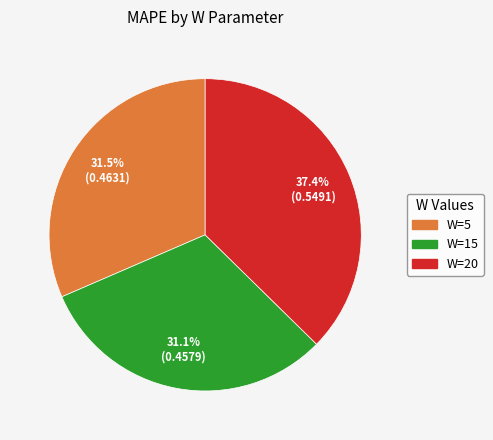

Does any single category account for the majority?

No